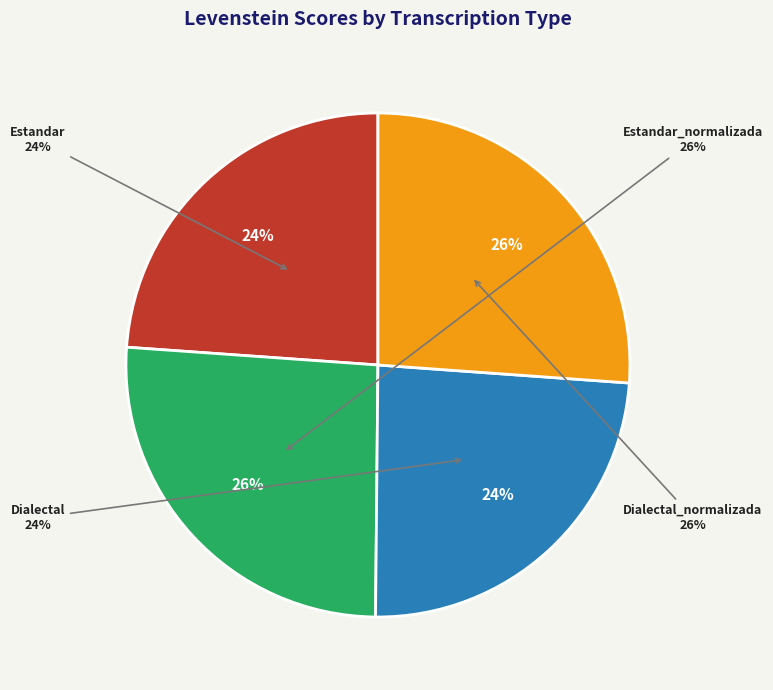

Is there any slice that represents more than half of the pie?

No